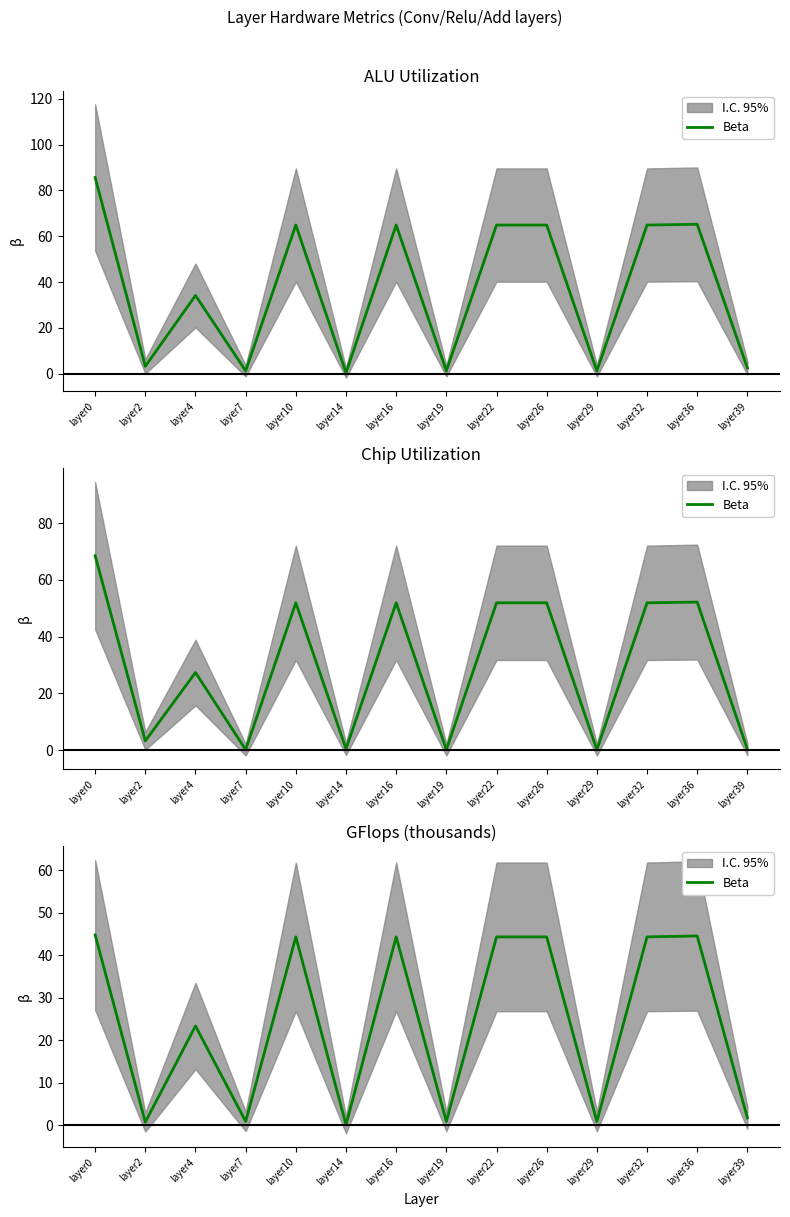

List the labels in order of value, smallest first.

layer14, layer2, layer7, layer19, layer29, layer39, layer4, layer10, layer16, layer22, layer26, layer32, layer36, layer0